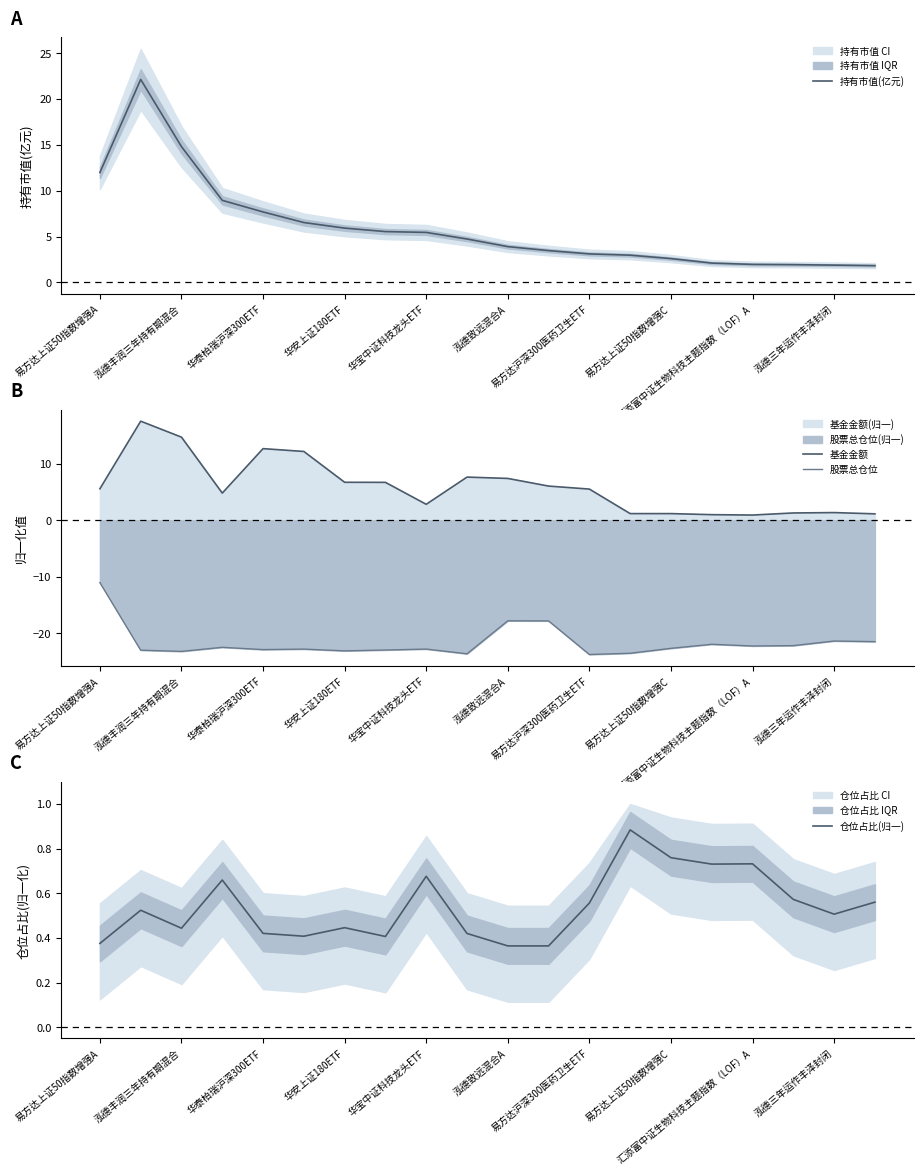

How many lines are shown in the chart?

4